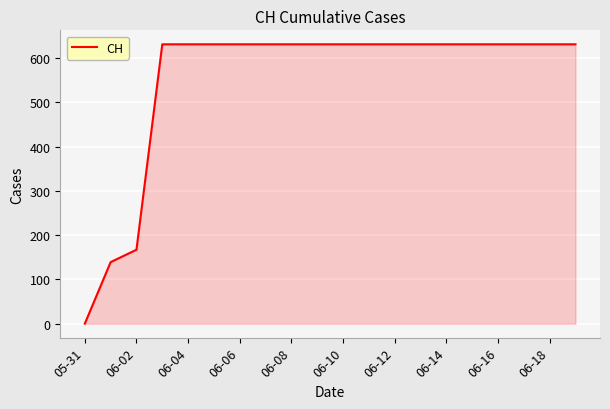

Does the chart display data point markers on the line(s)?

No